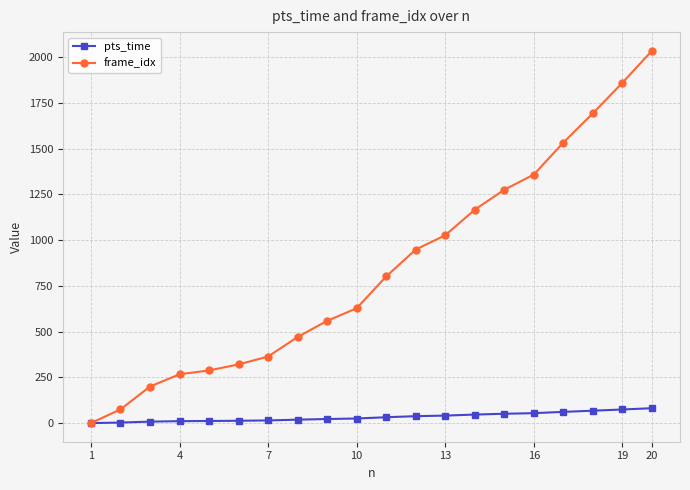

What is the highest value of the frame_idx series?

2036.0